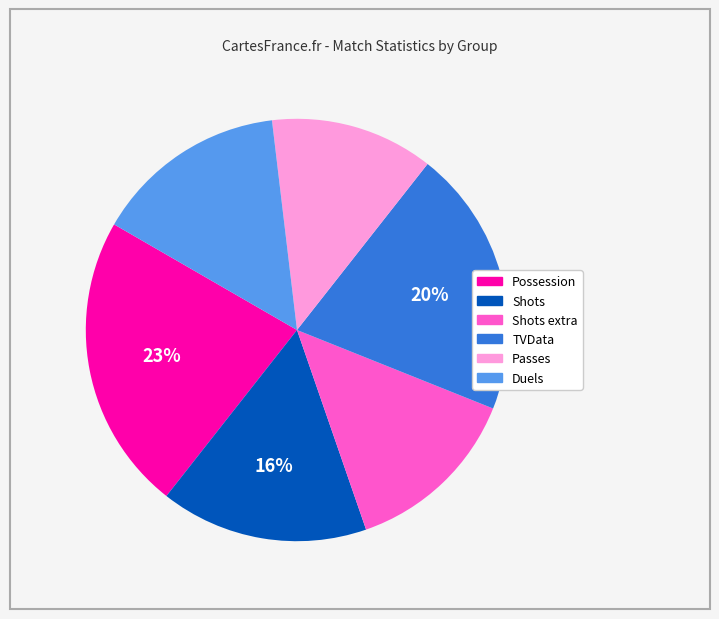

Count the number of slices in the pie.

6